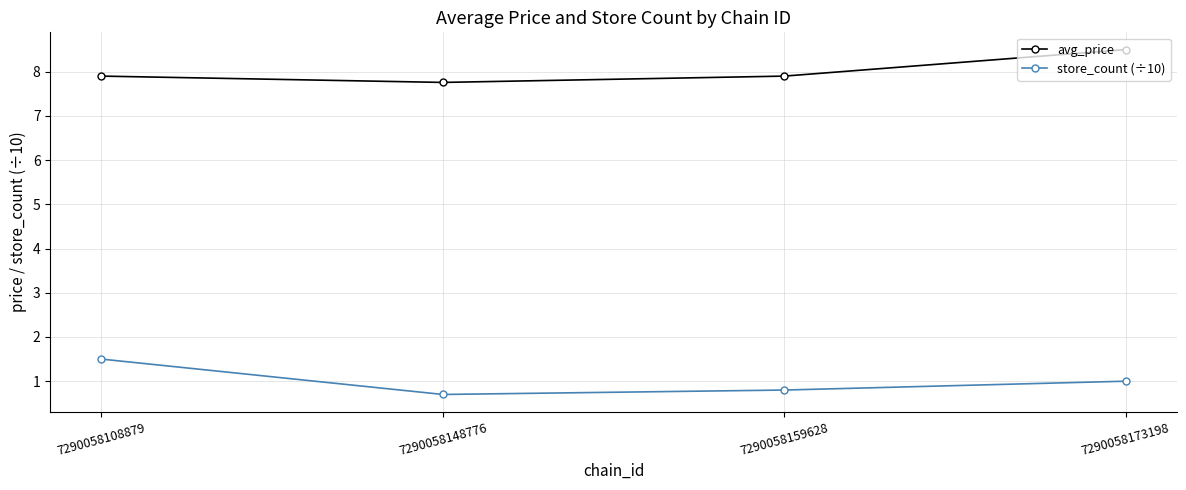

Between 7290058108879 and 7290058159628, which series saw the biggest shift?

store_count (÷10)